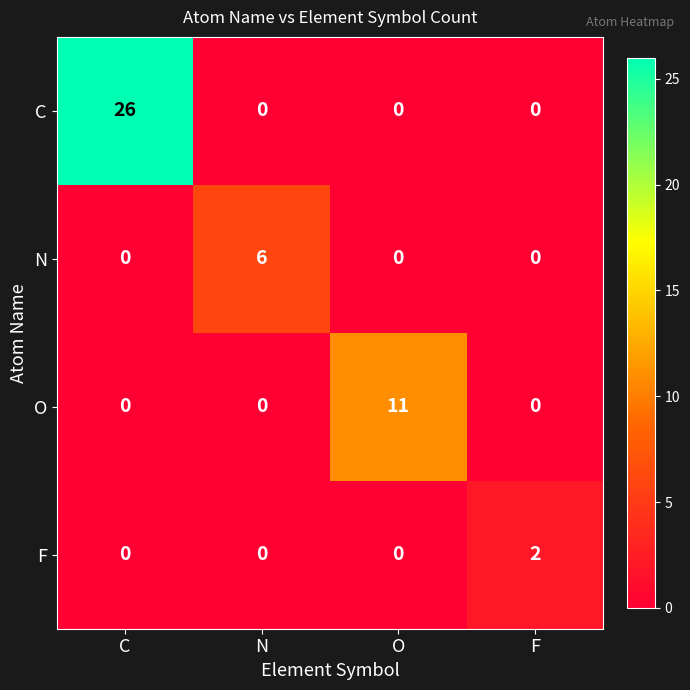

The value of C at C is 26. True or false?

True